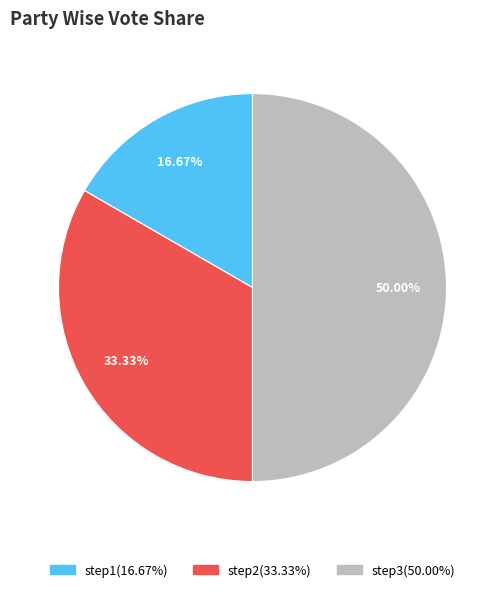

Rank the categories by value from highest to lowest.

step3, step2, step1